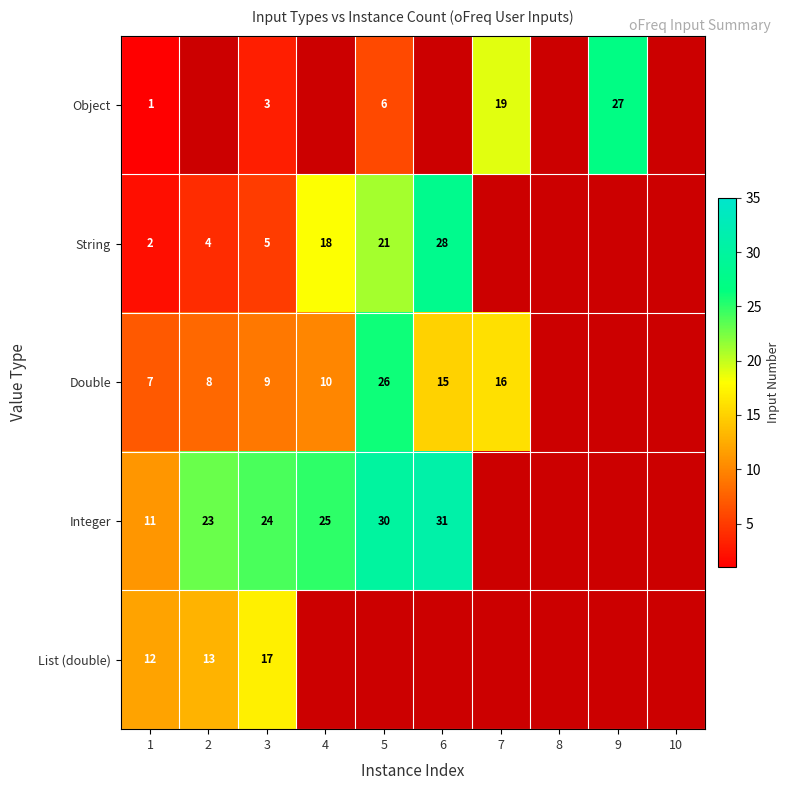

At how many categories does at least one series exceed 28?

2